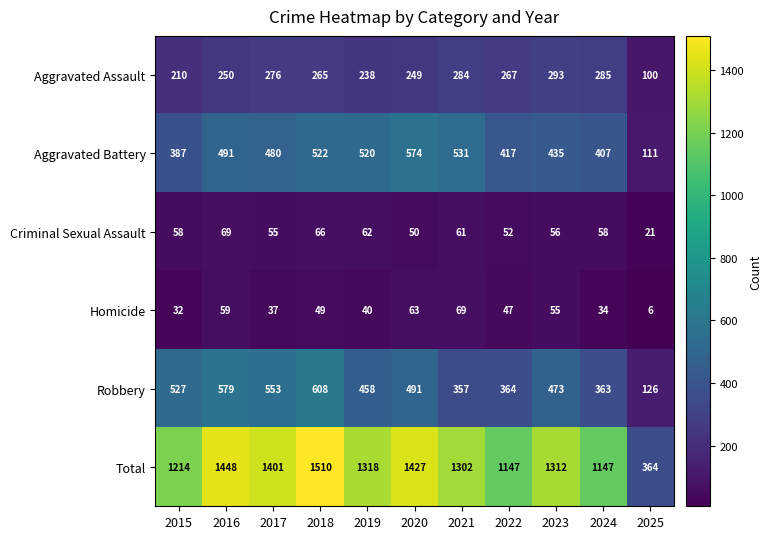

Rank the categories by Aggravated Assault value from highest to lowest.

2023, 2024, 2021, 2017, 2022, 2018, 2016, 2020, 2019, 2015, 2025